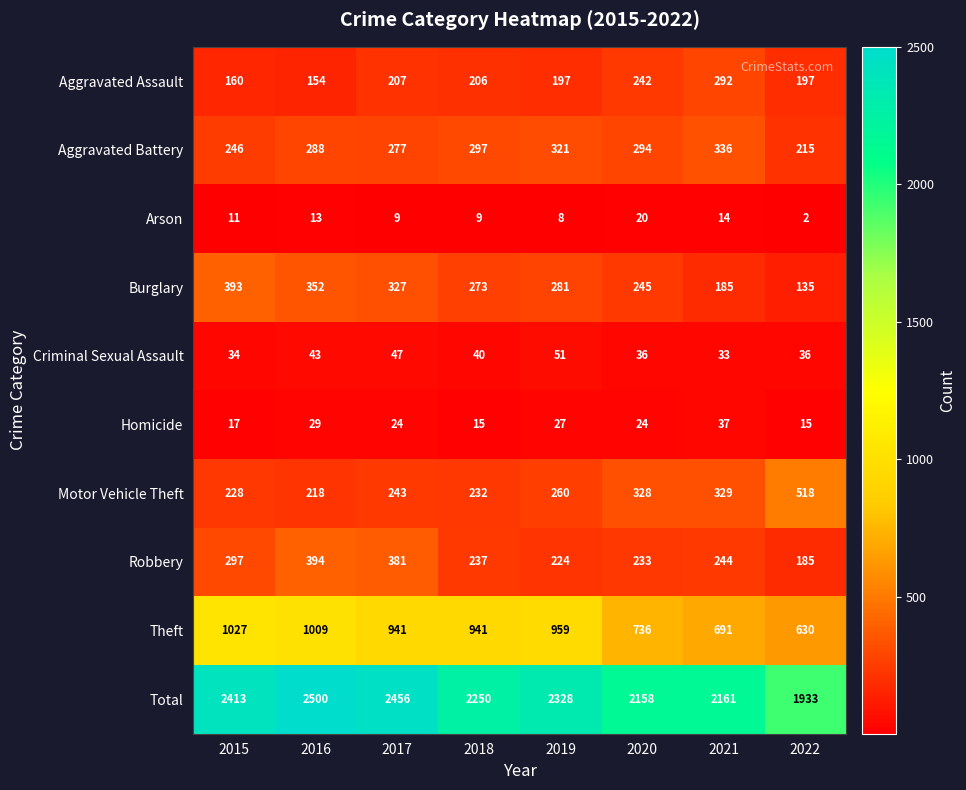

List the series in order of their peak value, highest first.

Total, Theft, Motor Vehicle Theft, Robbery, Burglary, Aggravated Battery, Aggravated Assault, Criminal Sexual Assault, Homicide, Arson